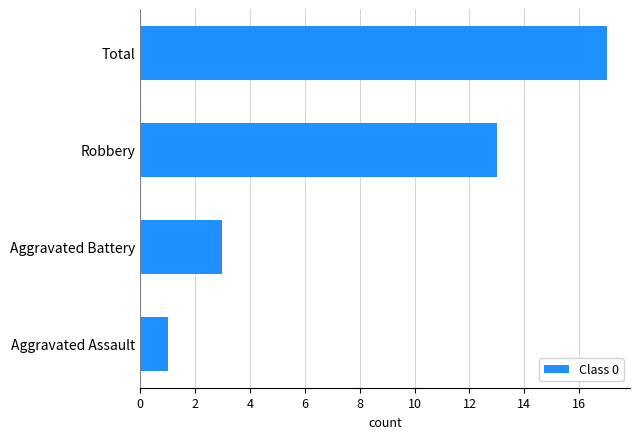

List the labels in order of value, largest first.

Total, Robbery, Aggravated Battery, Aggravated Assault